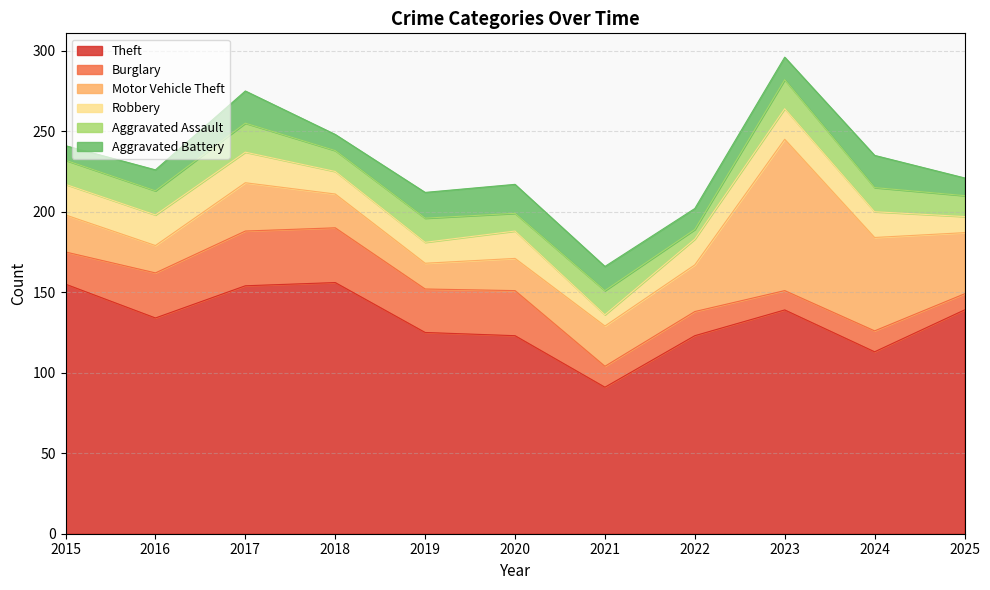

What is the total value across all series at 2022?

202